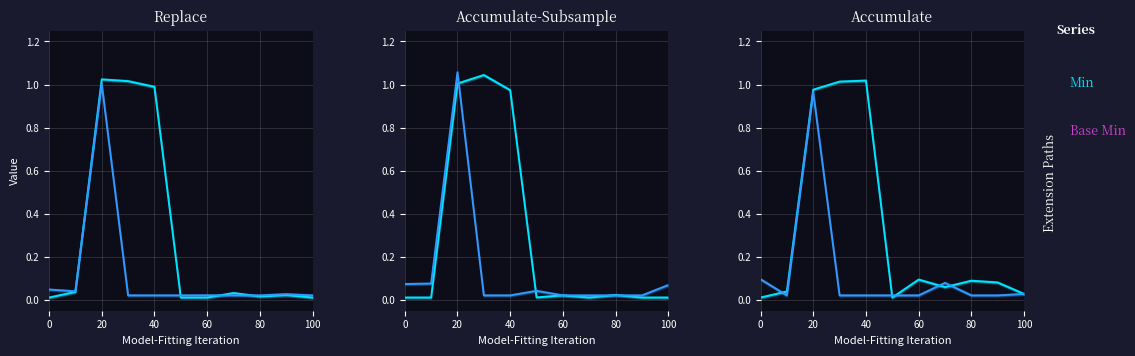

What position from the left is 40?

5